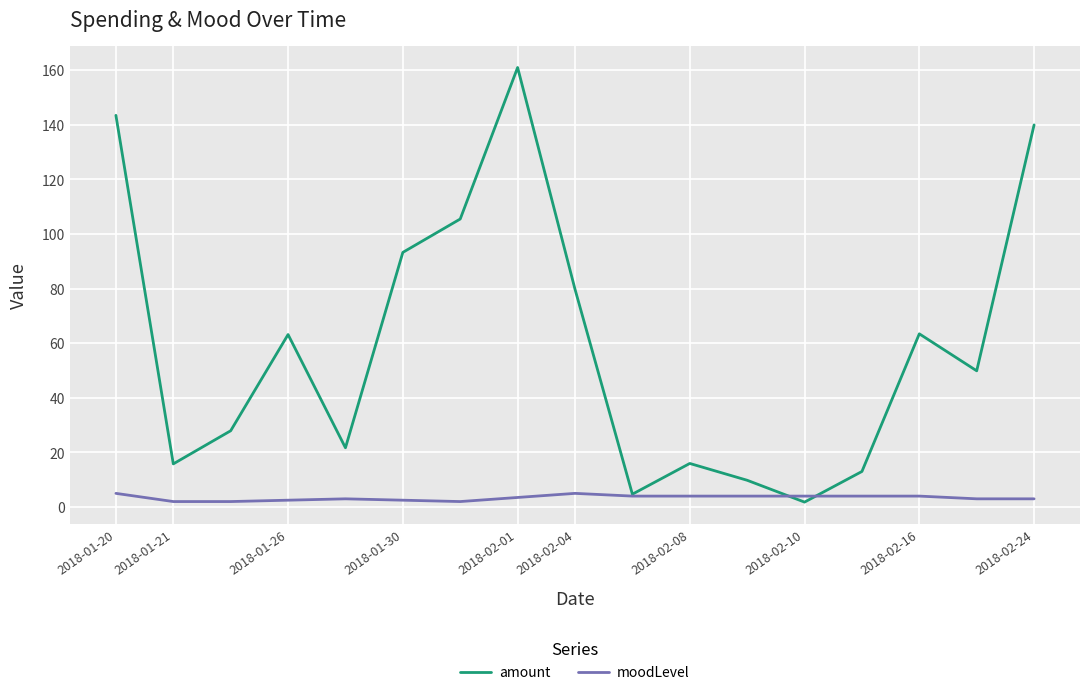

Which series has the largest total across all categories?

amount